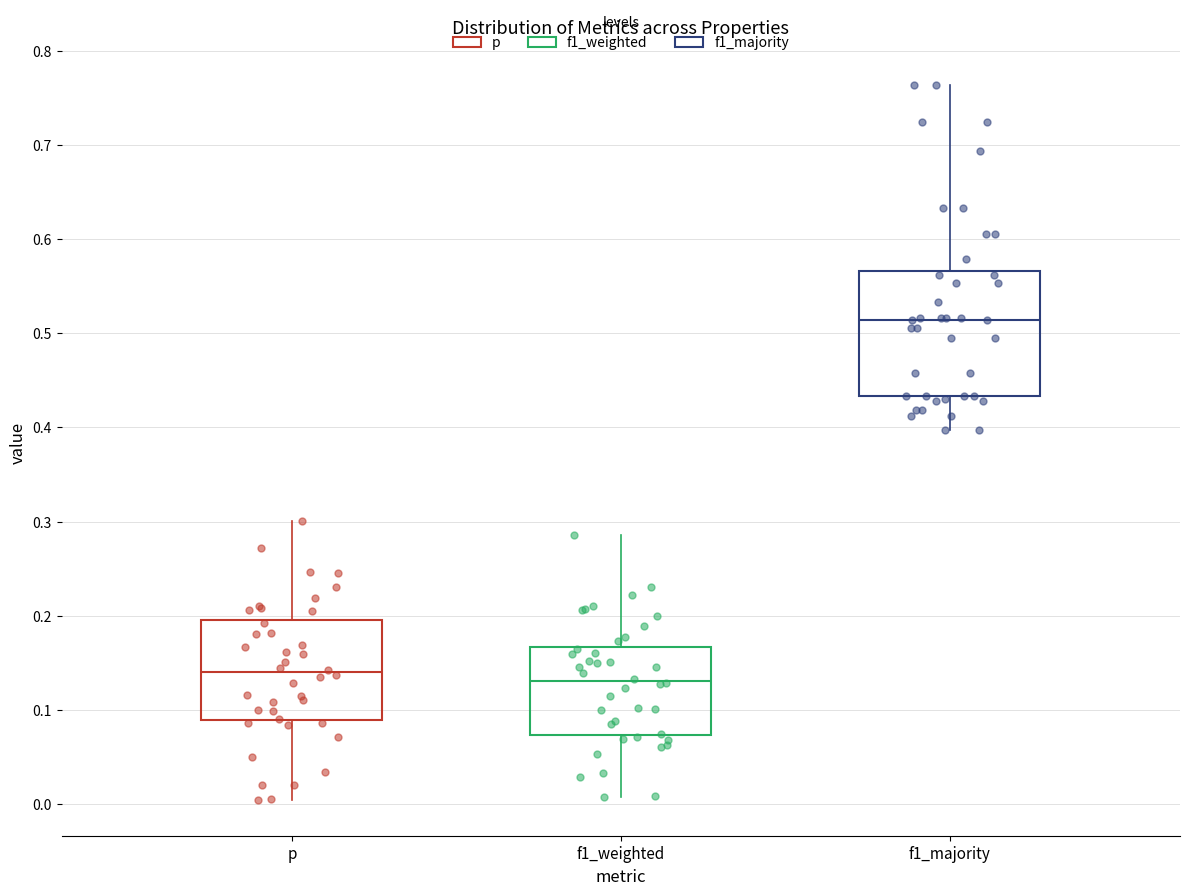

Which box is the tallest, from its lower edge to its upper edge?

f1_majority